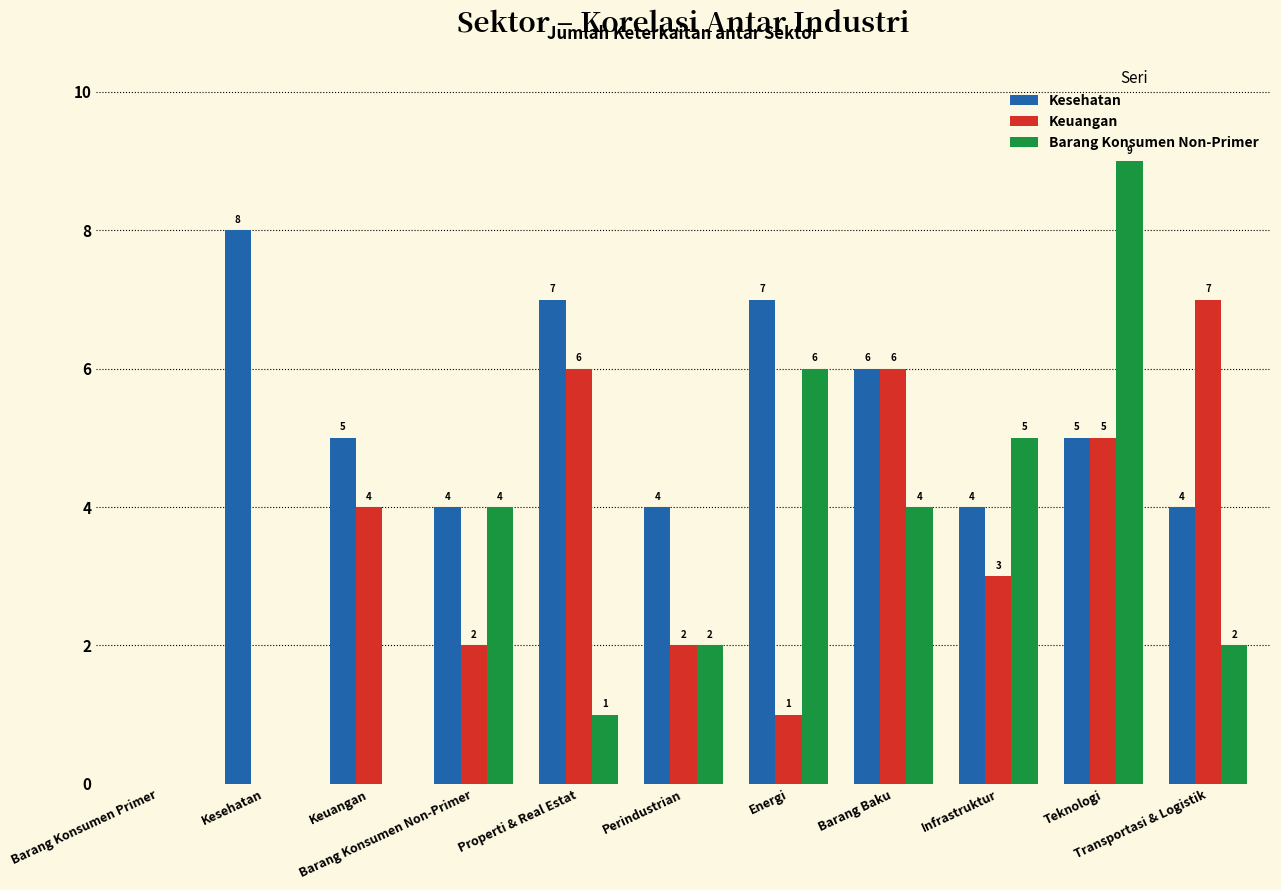

Between Perindustrian and Infrastruktur, which series saw the biggest shift?

Barang Konsumen Non-Primer